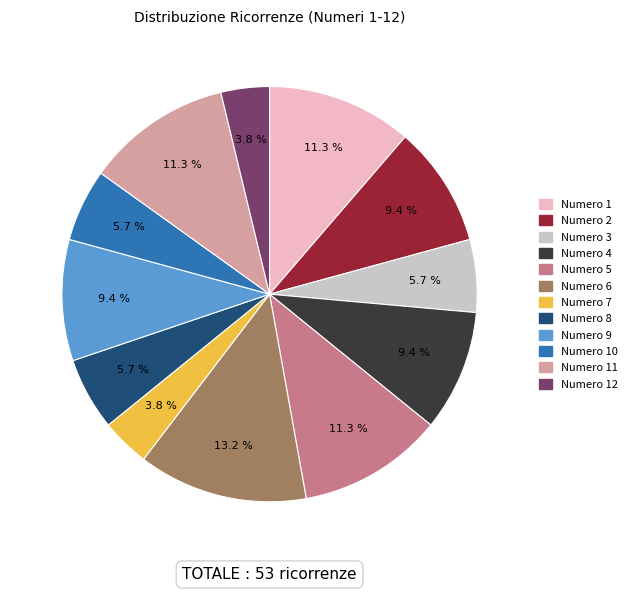

Is there a majority slice in this chart?

No